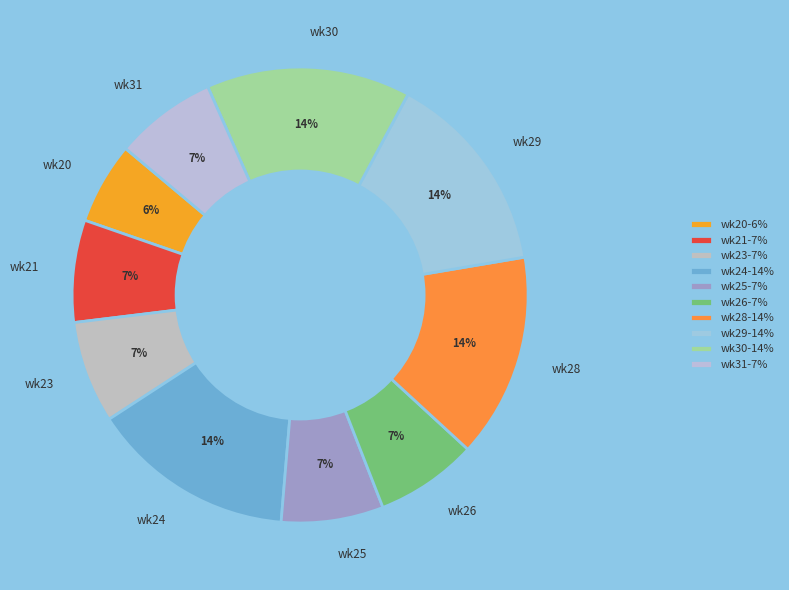

Is it true that wk20 is 17% of the pie?

False